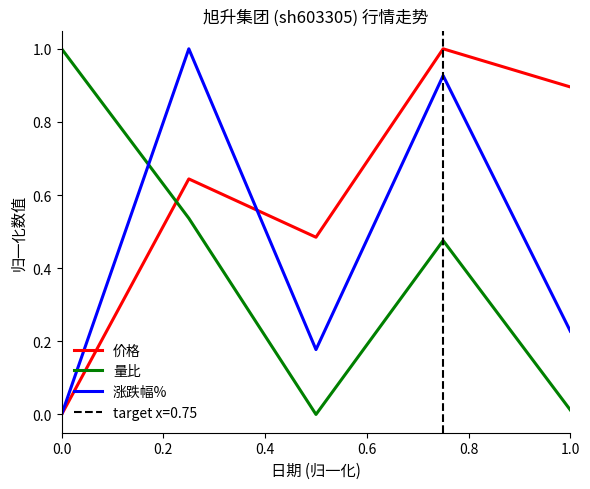

Which series has the largest total across all categories?

价格